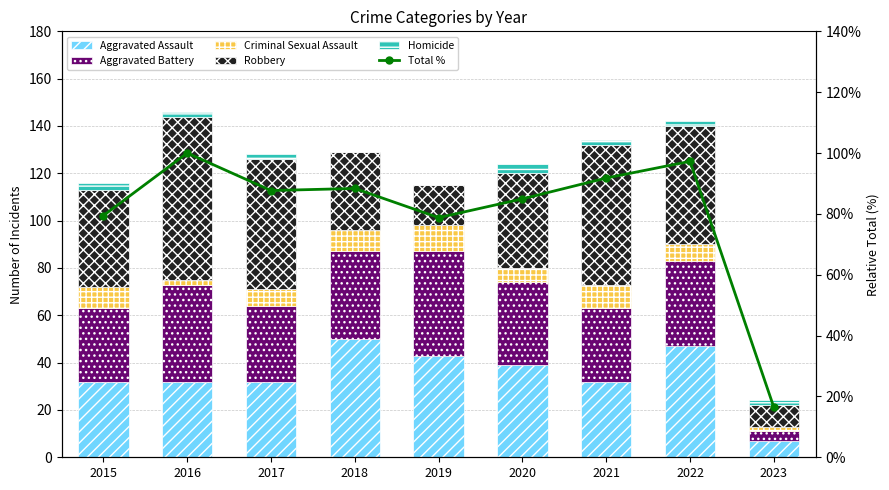

How many data points in Robbery are above 41?

4